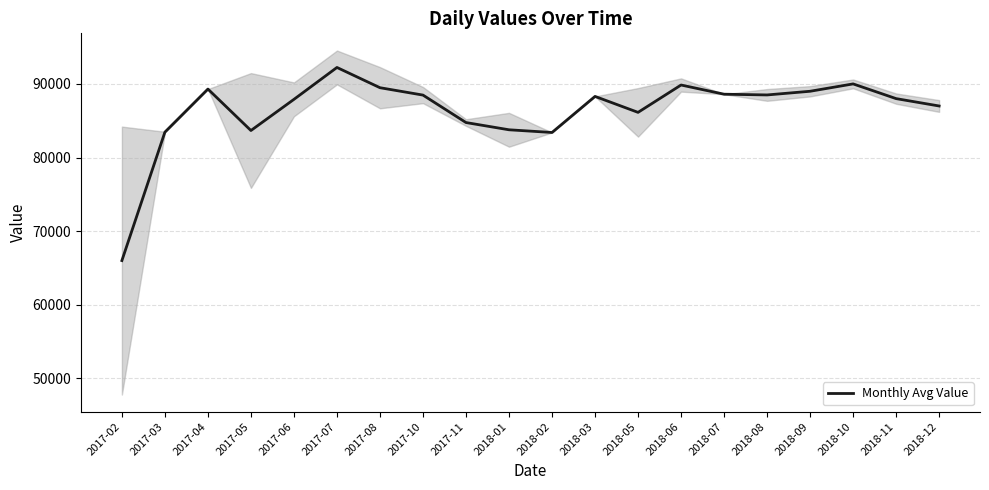

Reading left to right, what are all the values shown in this chart?

2017-02=66000	2017-03=83450	2017-04=89300	2017-05=83667	2017-06=87900	2017-07=92233	2017-08=89483	2017-10=88480	2017-11=84750	2018-01=83767	2018-02=83400	2018-03=88300	2018-05=86133	2018-06=89850	2018-07=88600	2018-08=88500	2018-09=89000	2018-10=90000	2018-11=88000	2018-12=87000